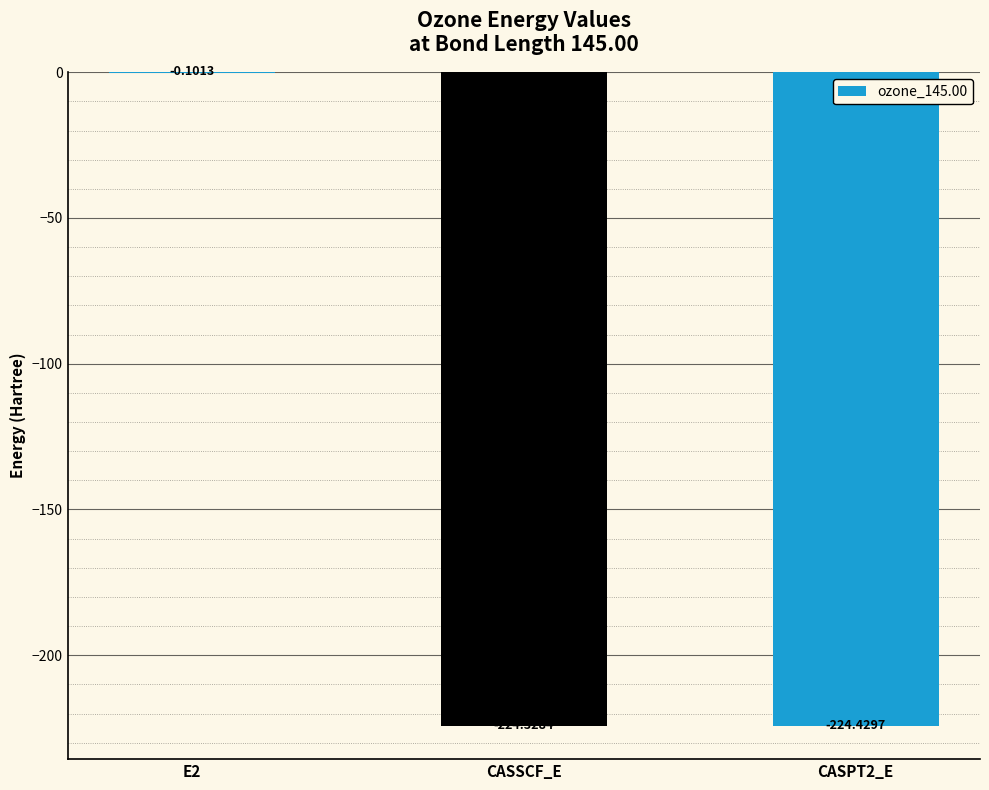

Between E2 and CASSCF_E, which is larger?

E2